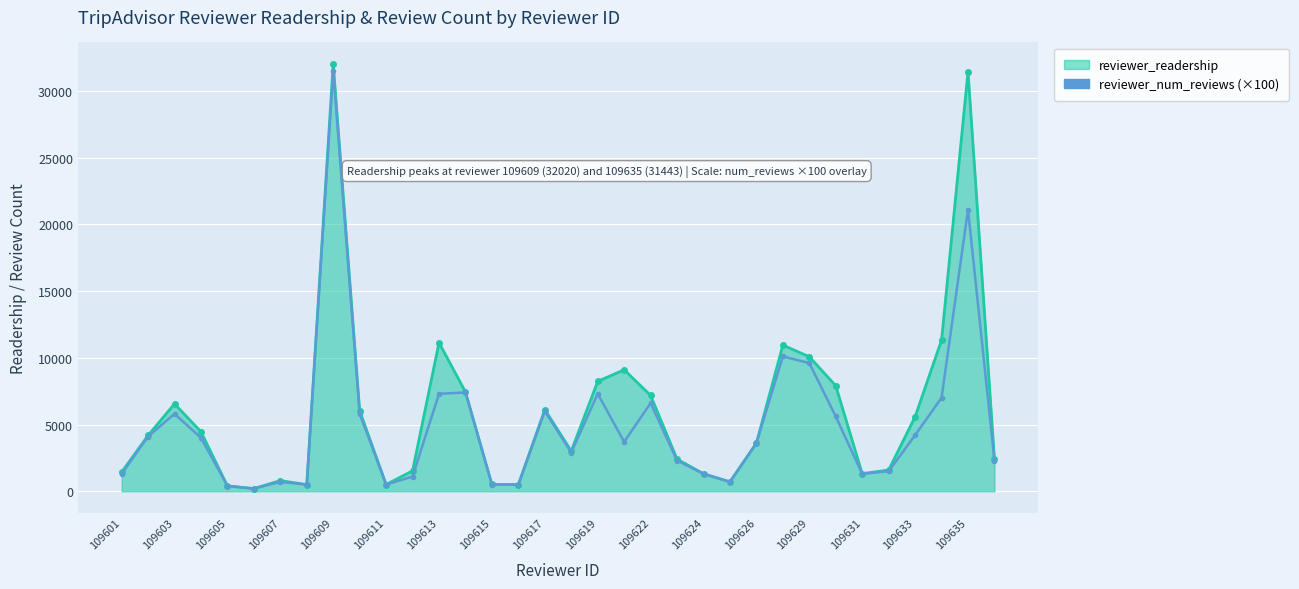

What is the maximum value shown in the chart?

32020